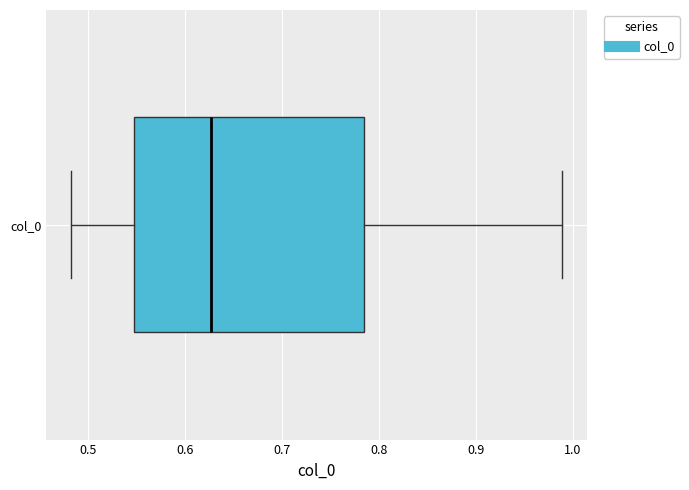

Where does the right whisker of the box for col_0 end on the x-axis? The values are not printed on the chart, so give them approximately, as read against the axis.

0.99